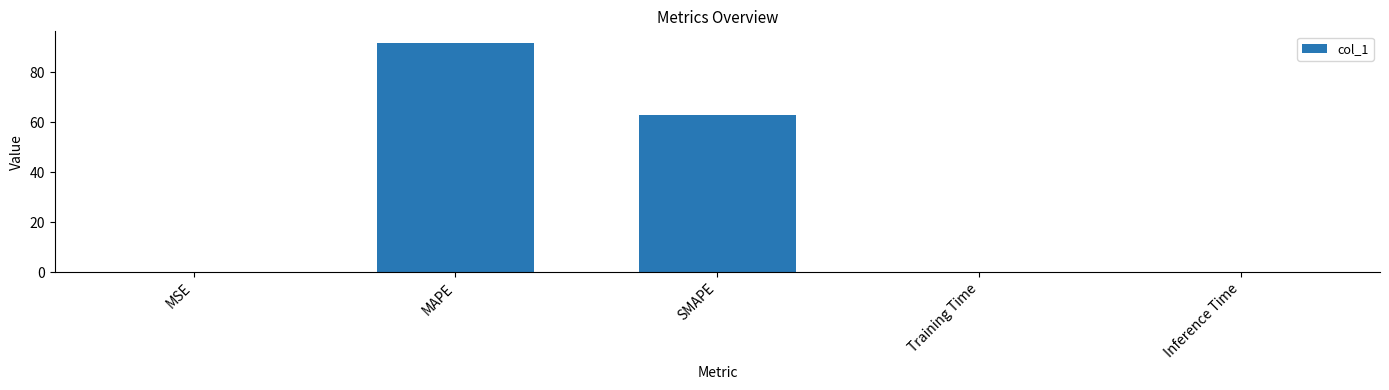

At which label is the value closest to 45?

SMAPE